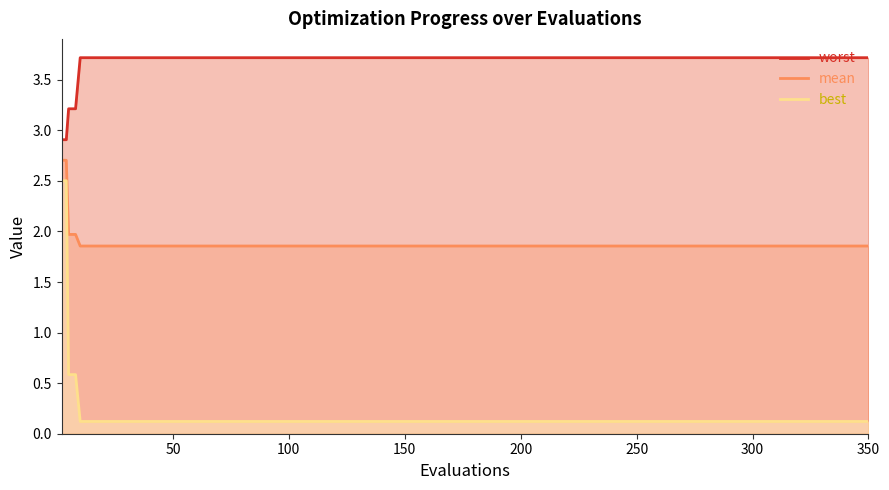

Is the value of worst at 200 greater than the value of mean at 150?

Yes